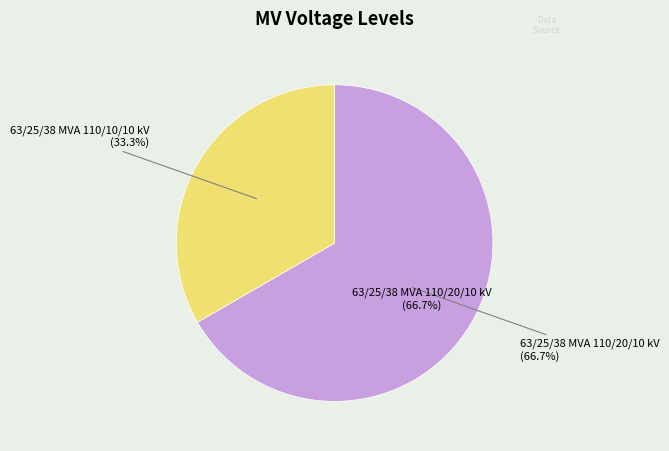

To the nearest percent, what portion does 63/25/38 MVA 110/10/10 kV represent?

33%